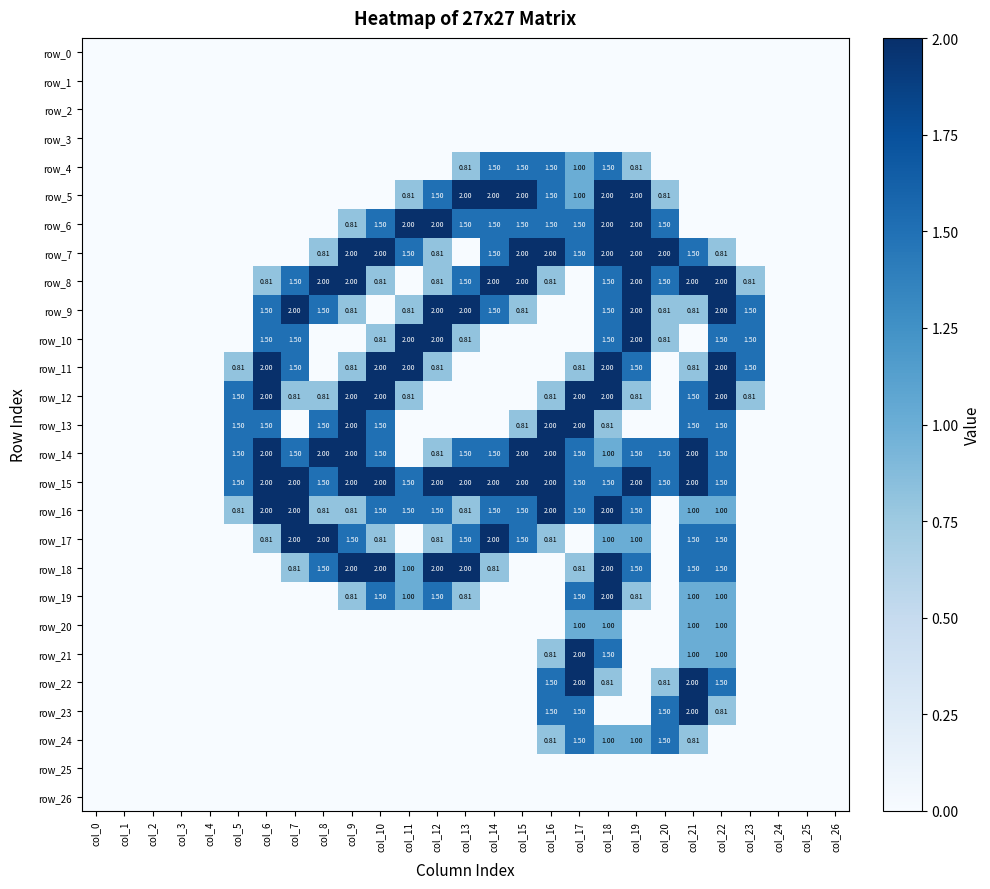

Reading right to left, what are all the values shown in this chart?

row_0: col_26=0.0	col_25=0.0	col_24=0.0	col_23=0.0	col_22=0.0	col_21=0.0	col_20=0.0	col_19=0.0	col_18=0.0	col_17=0.0	col_16=0.0	col_15=0.0	col_14=0.0	col_13=0.0	col_12=0.0	col_11=0.0	col_10=0.0	col_9=0.0	col_8=0.0	col_7=0.0	col_6=0.0	col_5=0.0	col_4=0.0	col_3=0.0	col_2=0.0	col_1=0.0	col_0=0.0
row_1: col_26=0.0	col_25=0.0	col_24=0.0	col_23=0.0	col_22=0.0	col_21=0.0	col_20=0.0	col_19=0.0	col_18=0.0	col_17=0.0	col_16=0.0	col_15=0.0	col_14=0.0	col_13=0.0	col_12=0.0	col_11=0.0	col_10=0.0	col_9=0.0	col_8=0.0	col_7=0.0	col_6=0.0	col_5=0.0	col_4=0.0	col_3=0.0	col_2=0.0	col_1=0.0	col_0=0.0
row_2: col_26=0.0	col_25=0.0	col_24=0.0	col_23=0.0	col_22=0.0	col_21=0.0	col_20=0.0	col_19=0.0	col_18=0.0	col_17=0.0	col_16=0.0	col_15=0.0	col_14=0.0	col_13=0.0	col_12=0.0	col_11=0.0	col_10=0.0	col_9=0.0	col_8=0.0	col_7=0.0	col_6=0.0	col_5=0.0	col_4=0.0	col_3=0.0	col_2=0.0	col_1=0.0	col_0=0.0
row_3: col_26=0.0	col_25=0.0	col_24=0.0	col_23=0.0	col_22=0.0	col_21=0.0	col_20=0.0	col_19=0.0	col_18=0.0	col_17=0.0	col_16=0.0	col_15=0.0	col_14=0.0	col_13=0.0	col_12=0.0	col_11=0.0	col_10=0.0	col_9=0.0	col_8=0.0	col_7=0.0	col_6=0.0	col_5=0.0	col_4=0.0	col_3=0.0	col_2=0.0	col_1=0.0	col_0=0.0
row_4: col_26=0.0	col_25=0.0	col_24=0.0	col_23=0.0	col_22=0.0	col_21=0.0	col_20=0.0	col_19=0.8	col_18=1.5	col_17=1.0	col_16=1.5	col_15=1.5	col_14=1.5	col_13=0.8	col_12=0.0	col_11=0.0	col_10=0.0	col_9=0.0	col_8=0.0	col_7=0.0	col_6=0.0	col_5=0.0	col_4=0.0	col_3=0.0	col_2=0.0	col_1=0.0	col_0=0.0
row_5: col_26=0.0	col_25=0.0	col_24=0.0	col_23=0.0	col_22=0.0	col_21=0.0	col_20=0.8	col_19=2.0	col_18=2.0	col_17=1.0	col_16=1.5	col_15=2.0	col_14=2.0	col_13=2.0	col_12=1.5	col_11=0.8	col_10=0.0	col_9=0.0	col_8=0.0	col_7=0.0	col_6=0.0	col_5=0.0	col_4=0.0	col_3=0.0	col_2=0.0	col_1=0.0	col_0=0.0
row_6: col_26=0.0	col_25=0.0	col_24=0.0	col_23=0.0	col_22=0.0	col_21=0.0	col_20=1.5	col_19=2.0	col_18=2.0	col_17=1.5	col_16=1.5	col_15=1.5	col_14=1.5	col_13=1.5	col_12=2.0	col_11=2.0	col_10=1.5	col_9=0.8	col_8=0.0	col_7=0.0	col_6=0.0	col_5=0.0	col_4=0.0	col_3=0.0	col_2=0.0	col_1=0.0	col_0=0.0
row_7: col_26=0.0	col_25=0.0	col_24=0.0	col_23=0.0	col_22=0.8	col_21=1.5	col_20=2.0	col_19=2.0	col_18=2.0	col_17=1.5	col_16=2.0	col_15=2.0	col_14=1.5	col_13=0.0	col_12=0.8	col_11=1.5	col_10=2.0	col_9=2.0	col_8=0.8	col_7=0.0	col_6=0.0	col_5=0.0	col_4=0.0	col_3=0.0	col_2=0.0	col_1=0.0	col_0=0.0
row_8: col_26=0.0	col_25=0.0	col_24=0.0	col_23=0.8	col_22=2.0	col_21=2.0	col_20=1.5	col_19=2.0	col_18=1.5	col_17=0.0	col_16=0.8	col_15=2.0	col_14=2.0	col_13=1.5	col_12=0.8	col_11=0.0	col_10=0.8	col_9=2.0	col_8=2.0	col_7=1.5	col_6=0.8	col_5=0.0	col_4=0.0	col_3=0.0	col_2=0.0	col_1=0.0	col_0=0.0
row_9: col_26=0.0	col_25=0.0	col_24=0.0	col_23=1.5	col_22=2.0	col_21=0.8	col_20=0.8	col_19=2.0	col_18=1.5	col_17=0.0	col_16=0.0	col_15=0.8	col_14=1.5	col_13=2.0	col_12=2.0	col_11=0.8	col_10=0.0	col_9=0.8	col_8=1.5	col_7=2.0	col_6=1.5	col_5=0.0	col_4=0.0	col_3=0.0	col_2=0.0	col_1=0.0	col_0=0.0
row_10: col_26=0.0	col_25=0.0	col_24=0.0	col_23=1.5	col_22=1.5	col_21=0.0	col_20=0.8	col_19=2.0	col_18=1.5	col_17=0.0	col_16=0.0	col_15=0.0	col_14=0.0	col_13=0.8	col_12=2.0	col_11=2.0	col_10=0.8	col_9=0.0	col_8=0.0	col_7=1.5	col_6=1.5	col_5=0.0	col_4=0.0	col_3=0.0	col_2=0.0	col_1=0.0	col_0=0.0
row_11: col_26=0.0	col_25=0.0	col_24=0.0	col_23=1.5	col_22=2.0	col_21=0.8	col_20=0.0	col_19=1.5	col_18=2.0	col_17=0.8	col_16=0.0	col_15=0.0	col_14=0.0	col_13=0.0	col_12=0.8	col_11=2.0	col_10=2.0	col_9=0.8	col_8=0.0	col_7=1.5	col_6=2.0	col_5=0.8	col_4=0.0	col_3=0.0	col_2=0.0	col_1=0.0	col_0=0.0
row_12: col_26=0.0	col_25=0.0	col_24=0.0	col_23=0.8	col_22=2.0	col_21=1.5	col_20=0.0	col_19=0.8	col_18=2.0	col_17=2.0	col_16=0.8	col_15=0.0	col_14=0.0	col_13=0.0	col_12=0.0	col_11=0.8	col_10=2.0	col_9=2.0	col_8=0.8	col_7=0.8	col_6=2.0	col_5=1.5	col_4=0.0	col_3=0.0	col_2=0.0	col_1=0.0	col_0=0.0
row_13: col_26=0.0	col_25=0.0	col_24=0.0	col_23=0.0	col_22=1.5	col_21=1.5	col_20=0.0	col_19=0.0	col_18=0.8	col_17=2.0	col_16=2.0	col_15=0.8	col_14=0.0	col_13=0.0	col_12=0.0	col_11=0.0	col_10=1.5	col_9=2.0	col_8=1.5	col_7=0.0	col_6=1.5	col_5=1.5	col_4=0.0	col_3=0.0	col_2=0.0	col_1=0.0	col_0=0.0
row_14: col_26=0.0	col_25=0.0	col_24=0.0	col_23=0.0	col_22=1.5	col_21=2.0	col_20=1.5	col_19=1.5	col_18=1.0	col_17=1.5	col_16=2.0	col_15=2.0	col_14=1.5	col_13=1.5	col_12=0.8	col_11=0.0	col_10=1.5	col_9=2.0	col_8=2.0	col_7=1.5	col_6=2.0	col_5=1.5	col_4=0.0	col_3=0.0	col_2=0.0	col_1=0.0	col_0=0.0
row_15: col_26=0.0	col_25=0.0	col_24=0.0	col_23=0.0	col_22=1.5	col_21=2.0	col_20=1.5	col_19=2.0	col_18=1.5	col_17=1.5	col_16=2.0	col_15=2.0	col_14=2.0	col_13=2.0	col_12=2.0	col_11=1.5	col_10=2.0	col_9=2.0	col_8=1.5	col_7=2.0	col_6=2.0	col_5=1.5	col_4=0.0	col_3=0.0	col_2=0.0	col_1=0.0	col_0=0.0
row_16: col_26=0.0	col_25=0.0	col_24=0.0	col_23=0.0	col_22=1.0	col_21=1.0	col_20=0.0	col_19=1.5	col_18=2.0	col_17=1.5	col_16=2.0	col_15=1.5	col_14=1.5	col_13=0.8	col_12=1.5	col_11=1.5	col_10=1.5	col_9=0.8	col_8=0.8	col_7=2.0	col_6=2.0	col_5=0.8	col_4=0.0	col_3=0.0	col_2=0.0	col_1=0.0	col_0=0.0
row_17: col_26=0.0	col_25=0.0	col_24=0.0	col_23=0.0	col_22=1.5	col_21=1.5	col_20=0.0	col_19=1.0	col_18=1.0	col_17=0.0	col_16=0.8	col_15=1.5	col_14=2.0	col_13=1.5	col_12=0.8	col_11=0.0	col_10=0.8	col_9=1.5	col_8=2.0	col_7=2.0	col_6=0.8	col_5=0.0	col_4=0.0	col_3=0.0	col_2=0.0	col_1=0.0	col_0=0.0
row_18: col_26=0.0	col_25=0.0	col_24=0.0	col_23=0.0	col_22=1.5	col_21=1.5	col_20=0.0	col_19=1.5	col_18=2.0	col_17=0.8	col_16=0.0	col_15=0.0	col_14=0.8	col_13=2.0	col_12=2.0	col_11=1.0	col_10=2.0	col_9=2.0	col_8=1.5	col_7=0.8	col_6=0.0	col_5=0.0	col_4=0.0	col_3=0.0	col_2=0.0	col_1=0.0	col_0=0.0
row_19: col_26=0.0	col_25=0.0	col_24=0.0	col_23=0.0	col_22=1.0	col_21=1.0	col_20=0.0	col_19=0.8	col_18=2.0	col_17=1.5	col_16=0.0	col_15=0.0	col_14=0.0	col_13=0.8	col_12=1.5	col_11=1.0	col_10=1.5	col_9=0.8	col_8=0.0	col_7=0.0	col_6=0.0	col_5=0.0	col_4=0.0	col_3=0.0	col_2=0.0	col_1=0.0	col_0=0.0
row_20: col_26=0.0	col_25=0.0	col_24=0.0	col_23=0.0	col_22=1.0	col_21=1.0	col_20=0.0	col_19=0.0	col_18=1.0	col_17=1.0	col_16=0.0	col_15=0.0	col_14=0.0	col_13=0.0	col_12=0.0	col_11=0.0	col_10=0.0	col_9=0.0	col_8=0.0	col_7=0.0	col_6=0.0	col_5=0.0	col_4=0.0	col_3=0.0	col_2=0.0	col_1=0.0	col_0=0.0
row_21: col_26=0.0	col_25=0.0	col_24=0.0	col_23=0.0	col_22=1.0	col_21=1.0	col_20=0.0	col_19=0.0	col_18=1.5	col_17=2.0	col_16=0.8	col_15=0.0	col_14=0.0	col_13=0.0	col_12=0.0	col_11=0.0	col_10=0.0	col_9=0.0	col_8=0.0	col_7=0.0	col_6=0.0	col_5=0.0	col_4=0.0	col_3=0.0	col_2=0.0	col_1=0.0	col_0=0.0
row_22: col_26=0.0	col_25=0.0	col_24=0.0	col_23=0.0	col_22=1.5	col_21=2.0	col_20=0.8	col_19=0.0	col_18=0.8	col_17=2.0	col_16=1.5	col_15=0.0	col_14=0.0	col_13=0.0	col_12=0.0	col_11=0.0	col_10=0.0	col_9=0.0	col_8=0.0	col_7=0.0	col_6=0.0	col_5=0.0	col_4=0.0	col_3=0.0	col_2=0.0	col_1=0.0	col_0=0.0
row_23: col_26=0.0	col_25=0.0	col_24=0.0	col_23=0.0	col_22=0.8	col_21=2.0	col_20=1.5	col_19=0.0	col_18=0.0	col_17=1.5	col_16=1.5	col_15=0.0	col_14=0.0	col_13=0.0	col_12=0.0	col_11=0.0	col_10=0.0	col_9=0.0	col_8=0.0	col_7=0.0	col_6=0.0	col_5=0.0	col_4=0.0	col_3=0.0	col_2=0.0	col_1=0.0	col_0=0.0
row_24: col_26=0.0	col_25=0.0	col_24=0.0	col_23=0.0	col_22=0.0	col_21=0.8	col_20=1.5	col_19=1.0	col_18=1.0	col_17=1.5	col_16=0.8	col_15=0.0	col_14=0.0	col_13=0.0	col_12=0.0	col_11=0.0	col_10=0.0	col_9=0.0	col_8=0.0	col_7=0.0	col_6=0.0	col_5=0.0	col_4=0.0	col_3=0.0	col_2=0.0	col_1=0.0	col_0=0.0
row_25: col_26=0.0	col_25=0.0	col_24=0.0	col_23=0.0	col_22=0.0	col_21=0.0	col_20=0.0	col_19=0.0	col_18=0.0	col_17=0.0	col_16=0.0	col_15=0.0	col_14=0.0	col_13=0.0	col_12=0.0	col_11=0.0	col_10=0.0	col_9=0.0	col_8=0.0	col_7=0.0	col_6=0.0	col_5=0.0	col_4=0.0	col_3=0.0	col_2=0.0	col_1=0.0	col_0=0.0
row_26: col_26=0.0	col_25=0.0	col_24=0.0	col_23=0.0	col_22=0.0	col_21=0.0	col_20=0.0	col_19=0.0	col_18=0.0	col_17=0.0	col_16=0.0	col_15=0.0	col_14=0.0	col_13=0.0	col_12=0.0	col_11=0.0	col_10=0.0	col_9=0.0	col_8=0.0	col_7=0.0	col_6=0.0	col_5=0.0	col_4=0.0	col_3=0.0	col_2=0.0	col_1=0.0	col_0=0.0